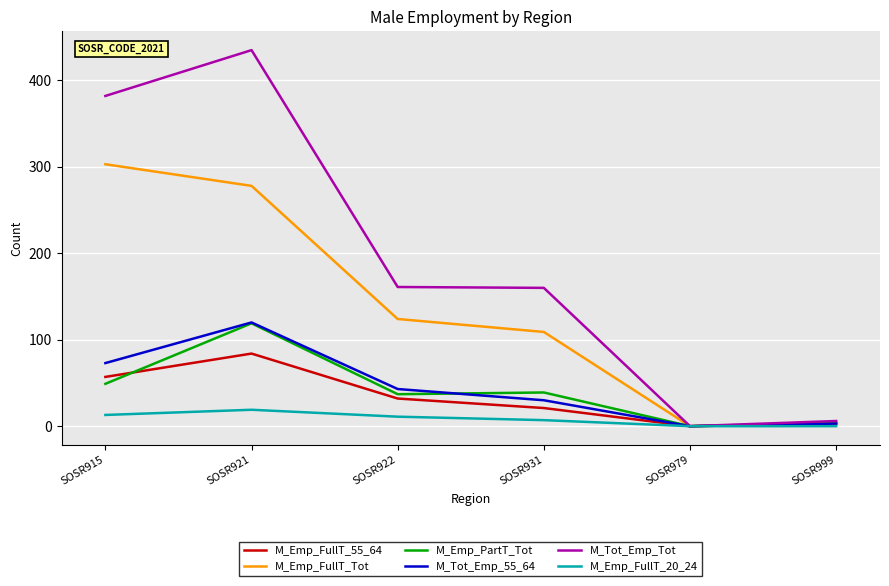

Which series has the largest range (max minus min)?

M_Tot_Emp_Tot